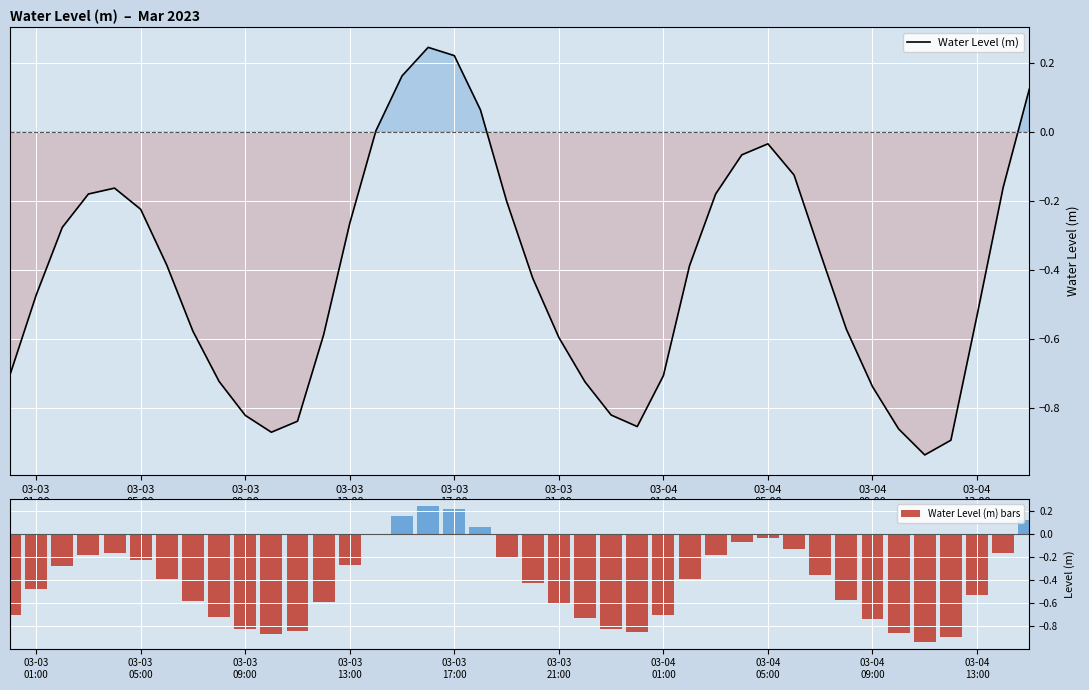

What is the sum of all Water Level (m) bars values?

-16.4